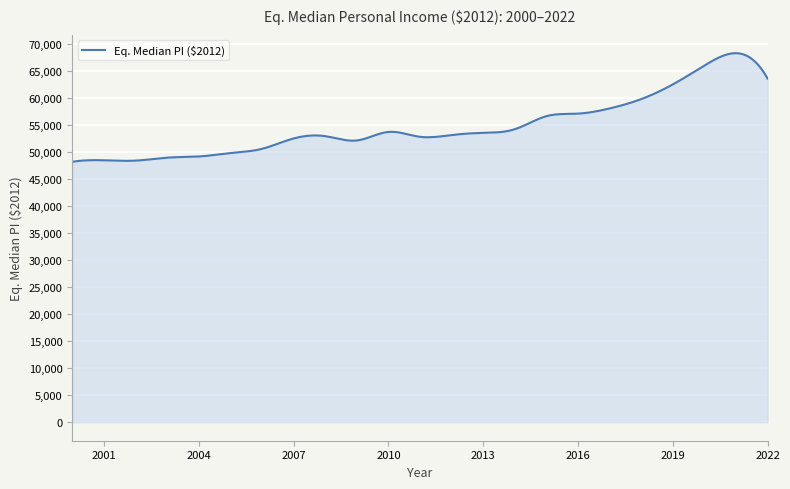

What is the smallest value displayed?

48161.2